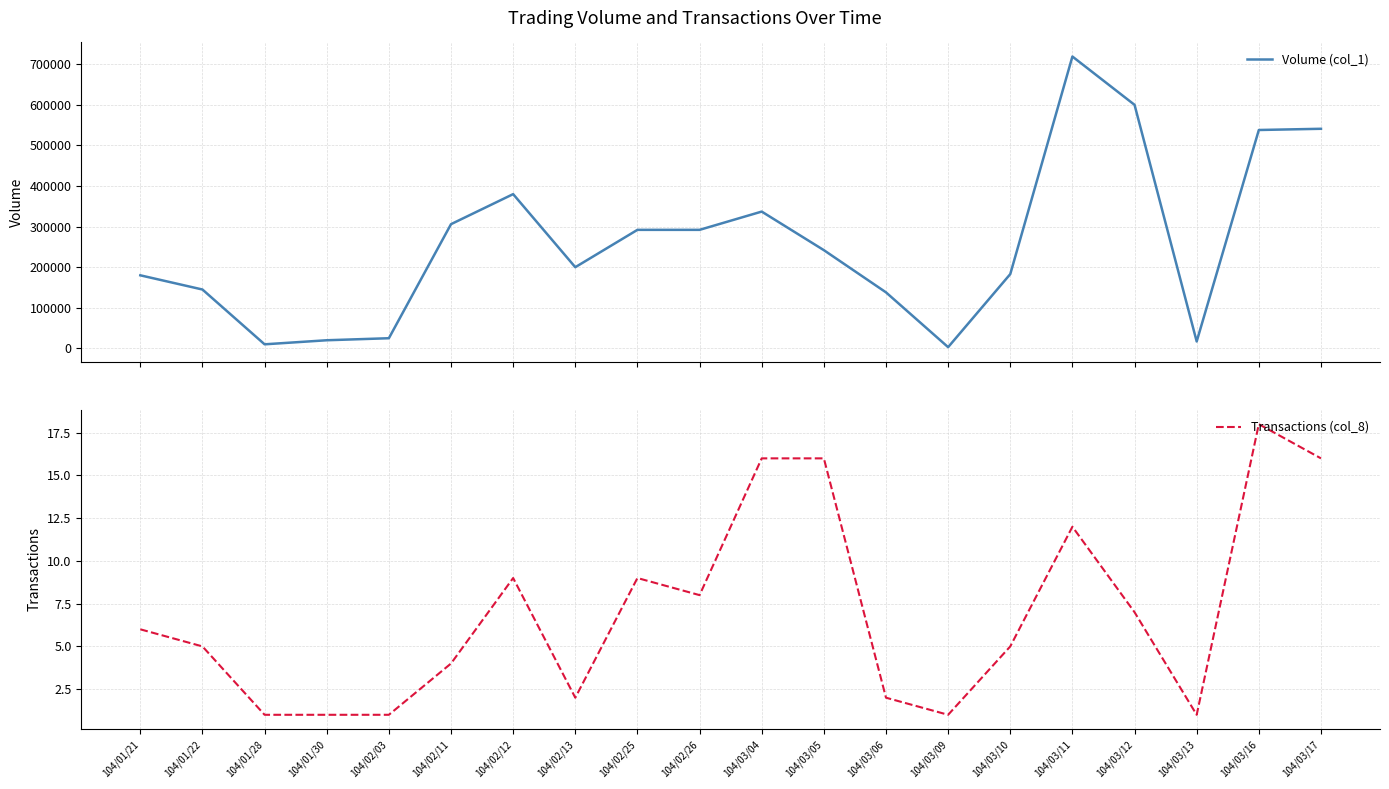

True or false: Volume (col_1) and Transactions (col_8) cross at least once.

False